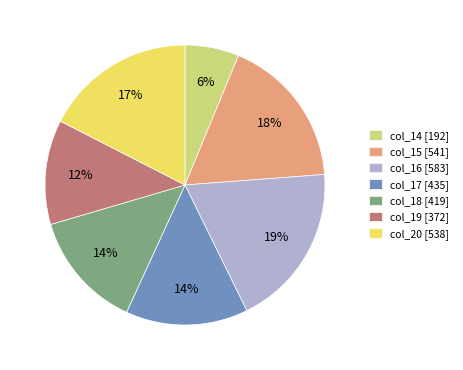

Do col_17 [435] and col_20 [538] together represent more than half of the pie?

No